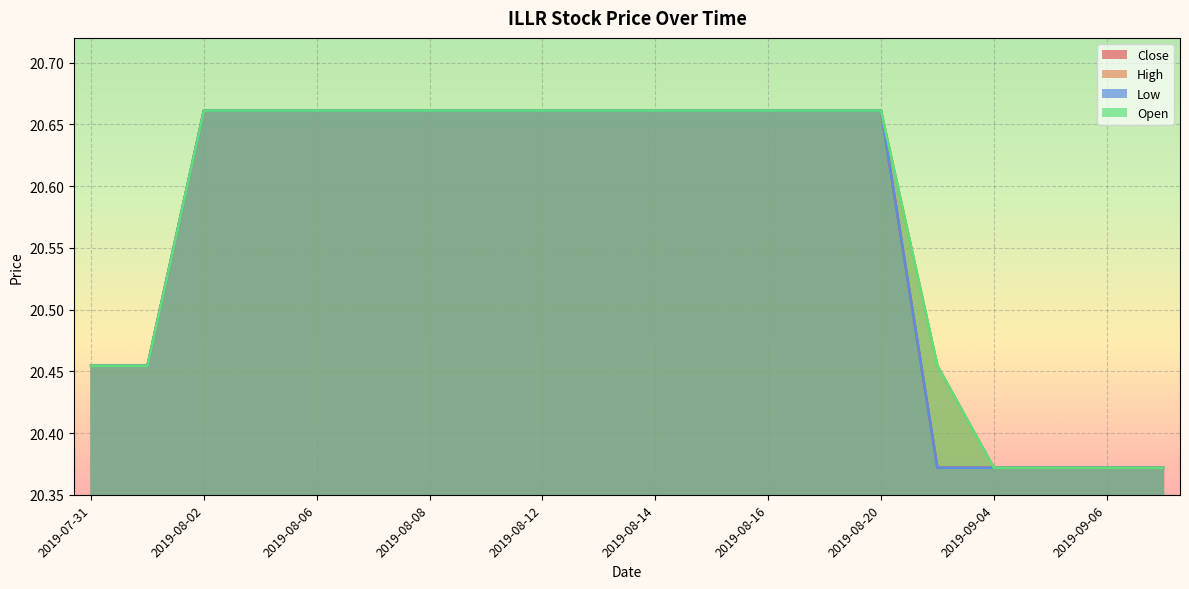

Is the value of Close at 2019-09-06 greater than the value of Open at 2019-08-07?

No